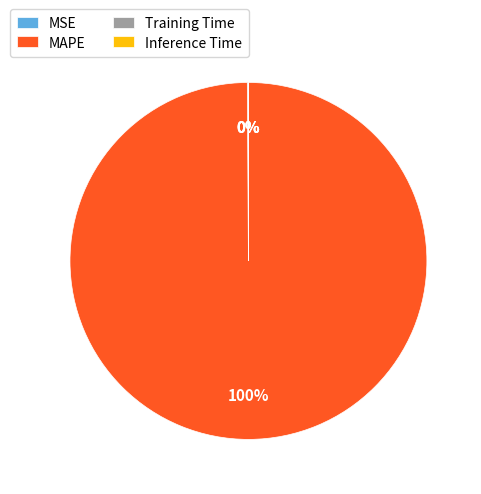

The MAPE slice represents 100% of the pie. True or false?

True